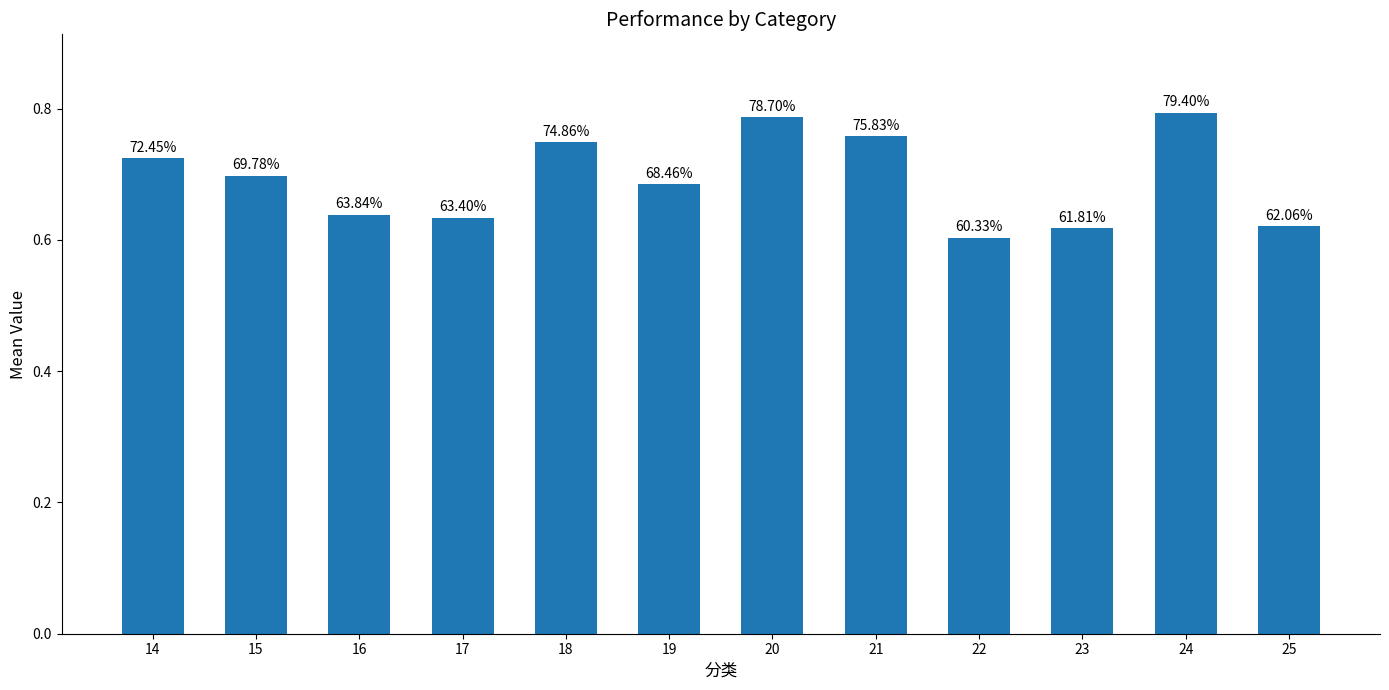

What is the sum of all values?

8.3